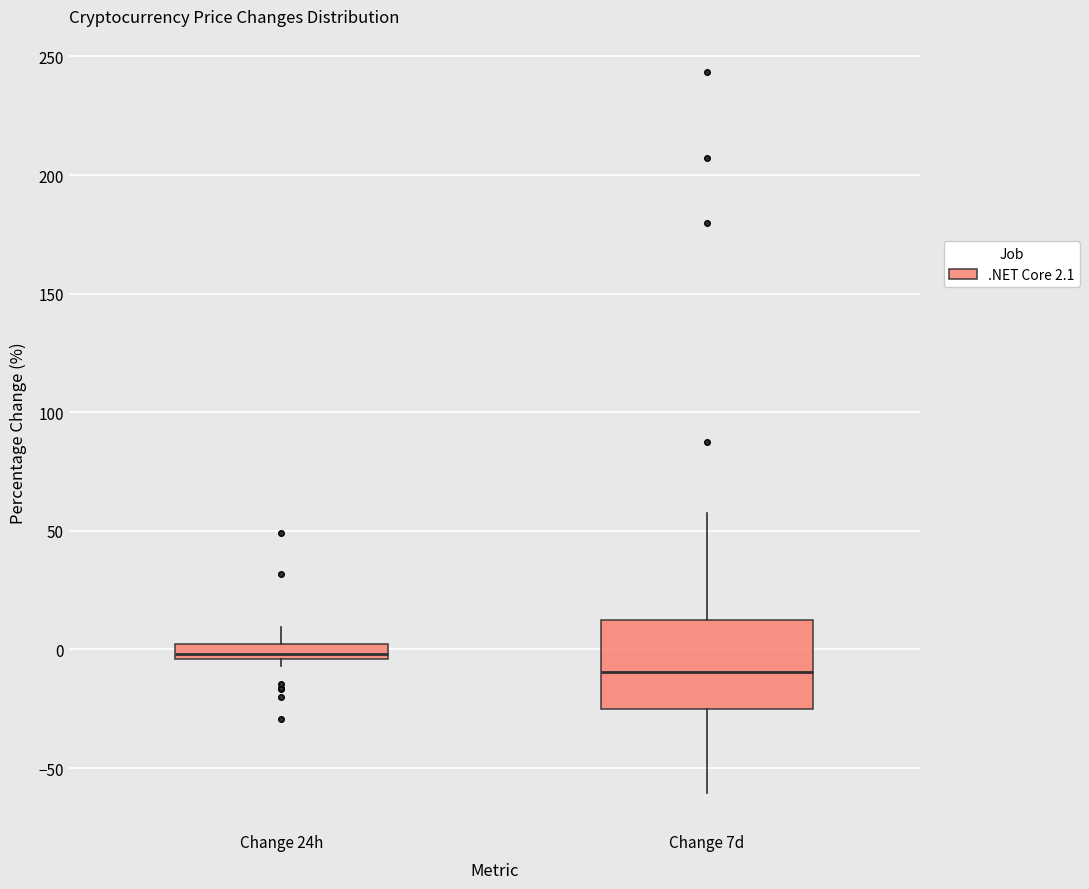

Where does the lower whisker of the box for Change 7d end on the y-axis? The values are not printed on the chart, so give them approximately, as read against the axis.

-60